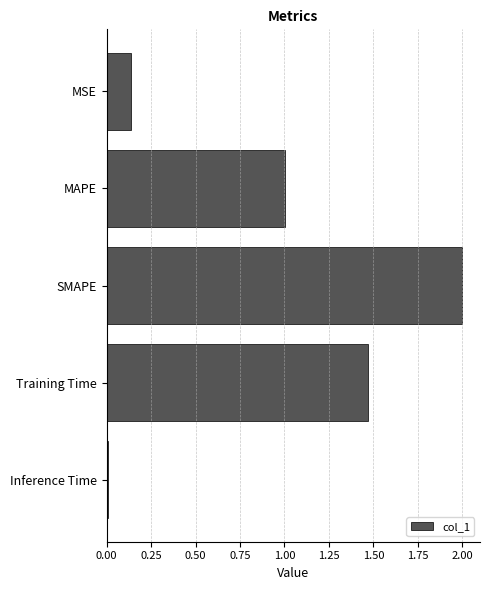

Count the number of data series in this chart.

1